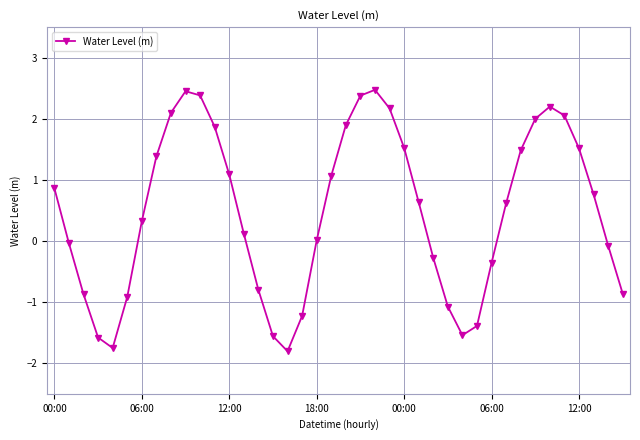

Count the number of data series in this chart.

1